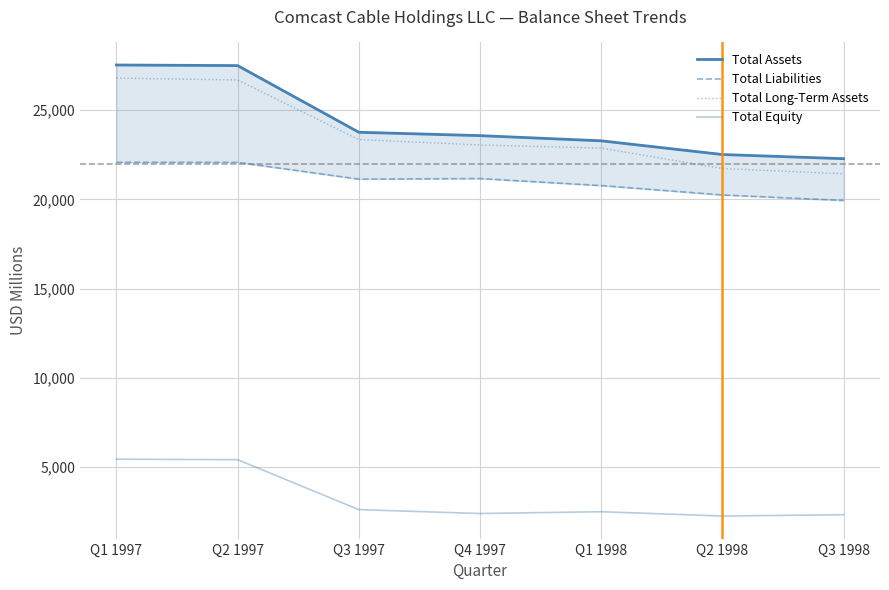

Reading right to left, what are all the values shown in this chart?

Total Assets: 22286	22519	23287	23578	23767	27502	27535
Total Liabilities: 19946	20253	20779	21172	21141	22080	22084
Total Long-Term Assets: 21440	21734	22879	23053	23359	26696	26802
Total Equity: 2340	2266	2508	2406	2626	5422	5451